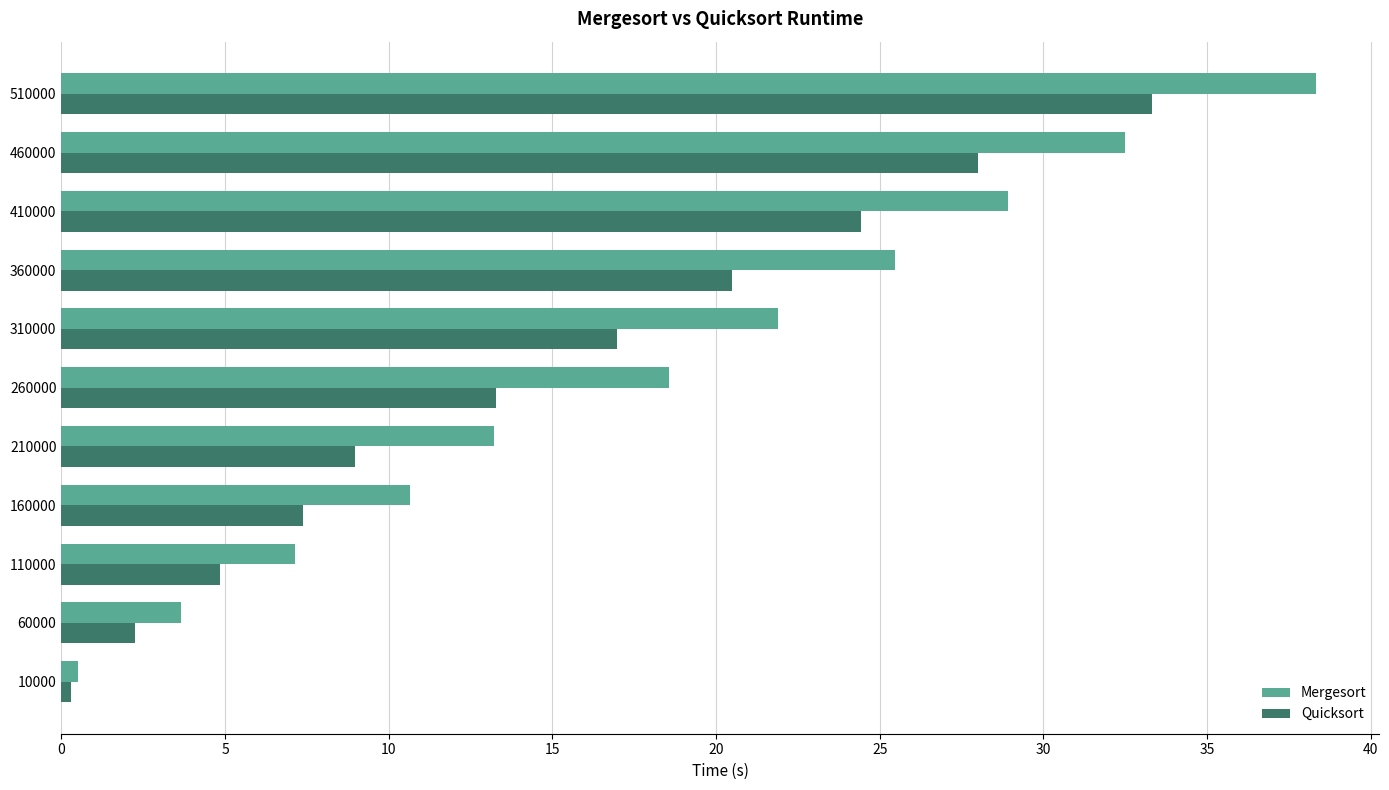

At which label does Quicksort reach its peak?

510000